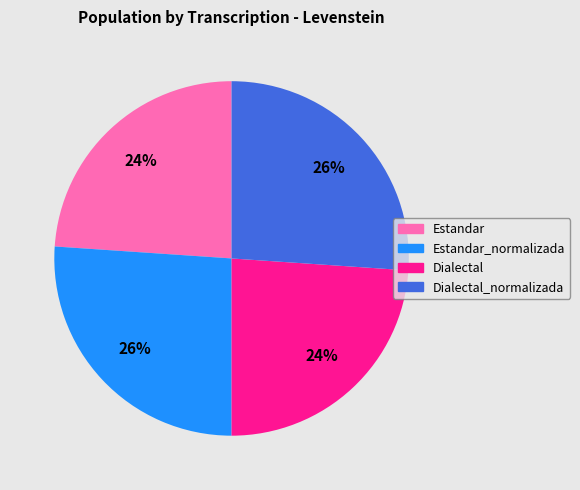

What percentage is the Dialectal_normalizada slice, to the nearest percent?

26%